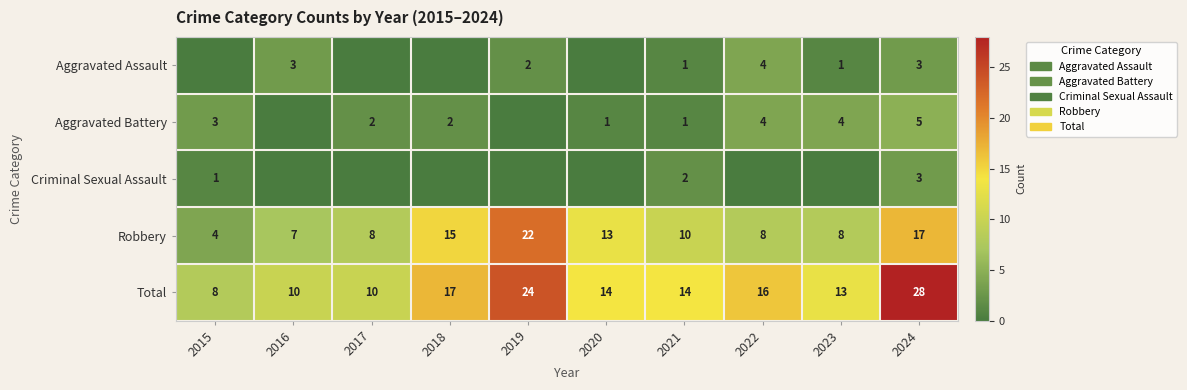

What is the sum of the Aggravated Battery values at 2015 and 2021?

4